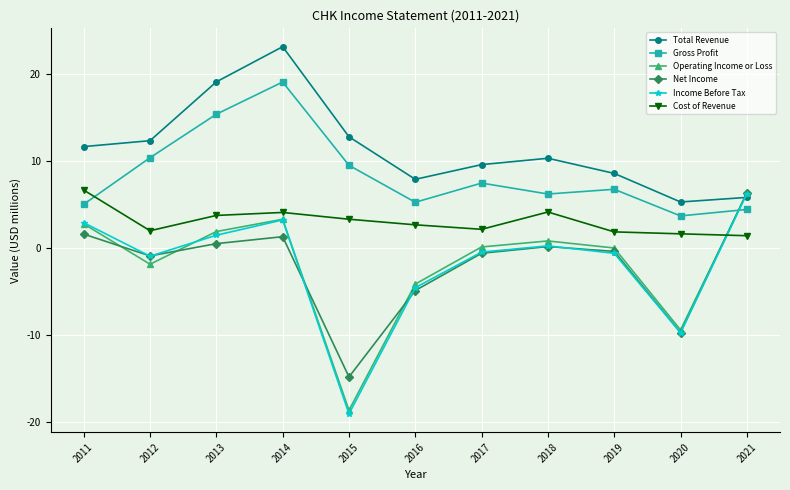

Between 2019 and 2020, which series saw the biggest shift?

Operating Income or Loss